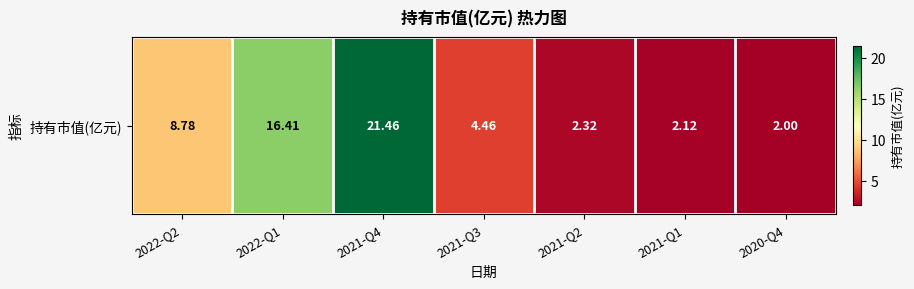

What is the change in value from 2022-Q2 to 2021-Q4?

+12.7